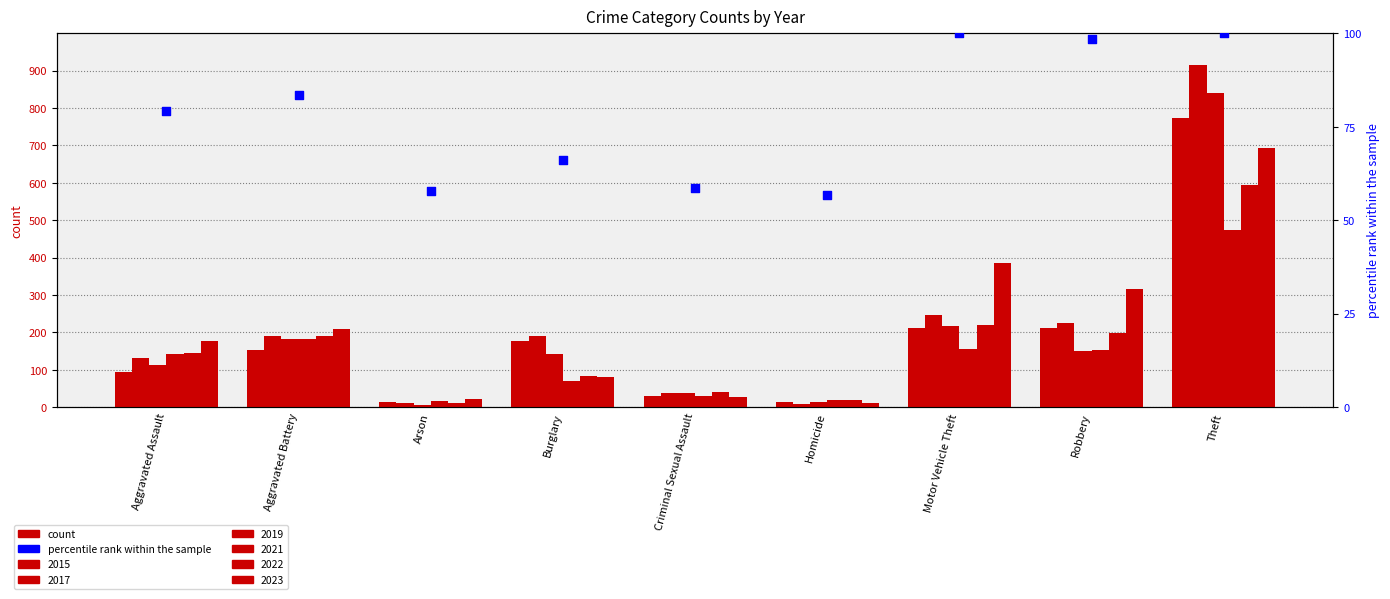

What is the change in value from Criminal Sexual Assault to Motor Vehicle Theft?

+41.3